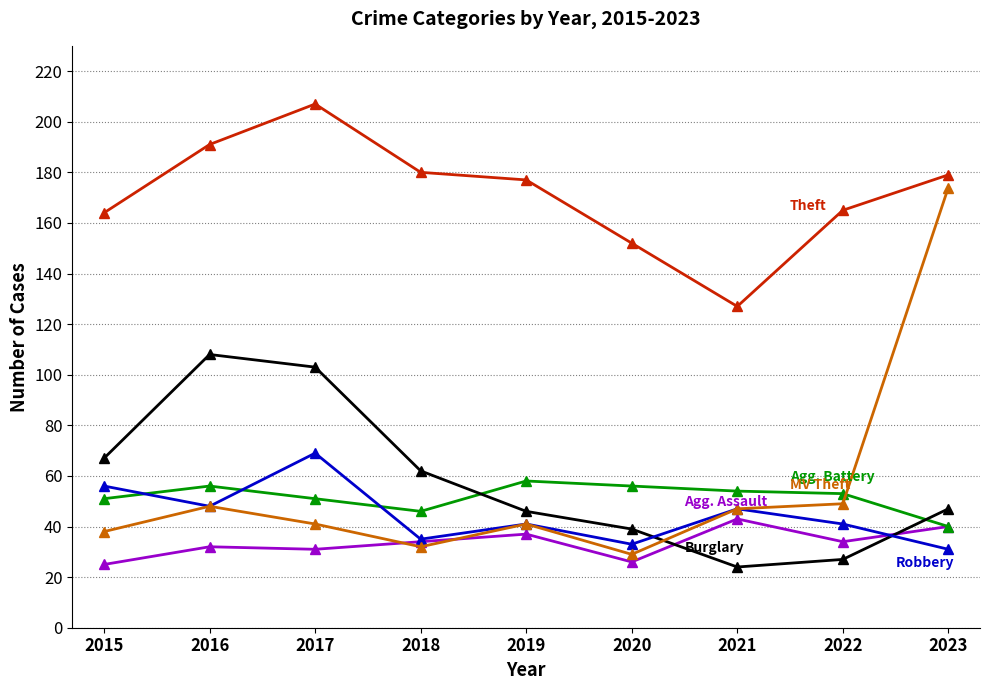

Which category has the highest value across all series?

2017